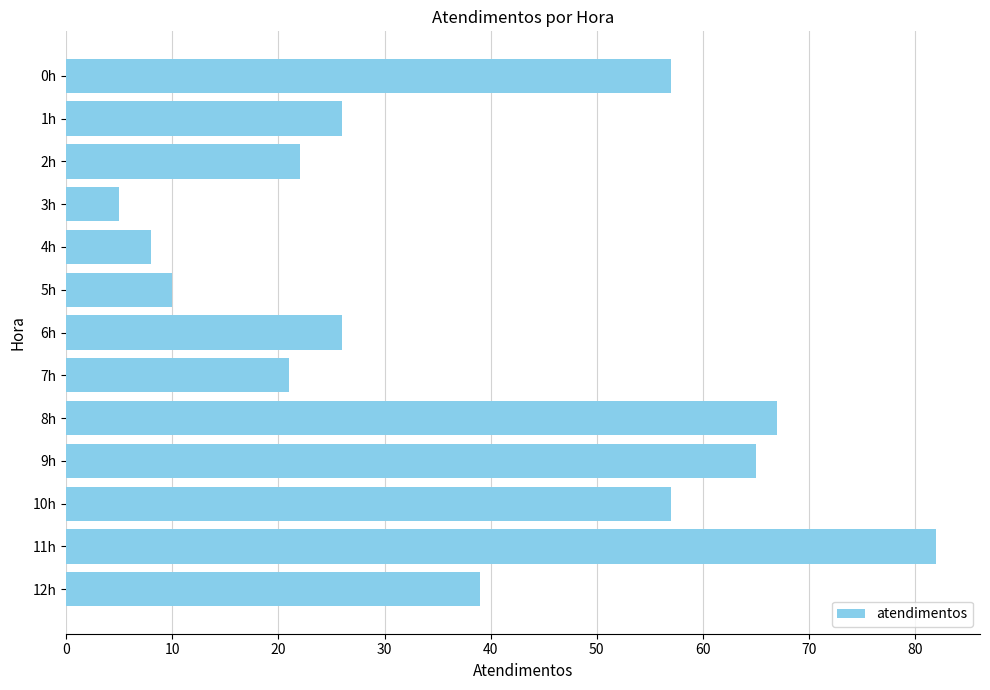

Reading top to bottom, list all the values displayed in this chart.

0h=57	1h=26	2h=22	3h=5	4h=8	5h=10	6h=26	7h=21	8h=67	9h=65	10h=57	11h=82	12h=39